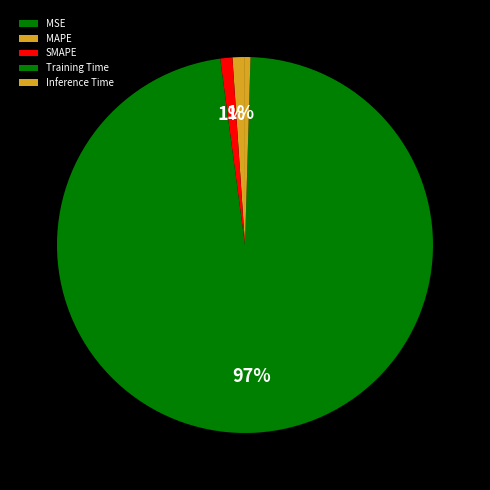

Between Inference Time and SMAPE, which is larger?

SMAPE